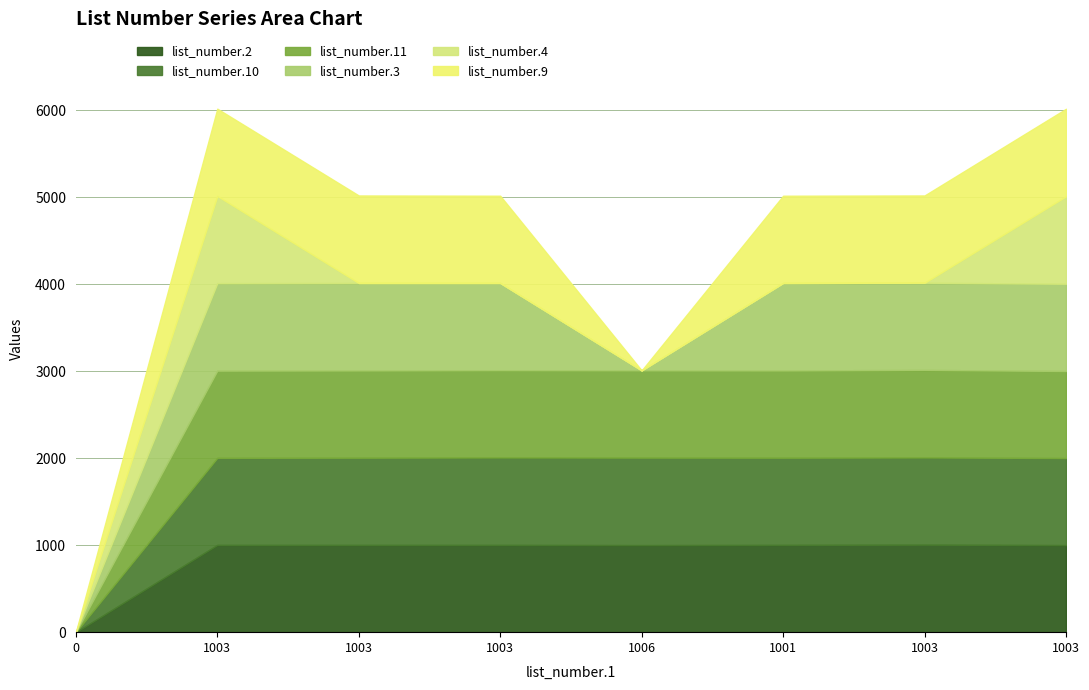

What is the label of the 2nd point from the left?

1003